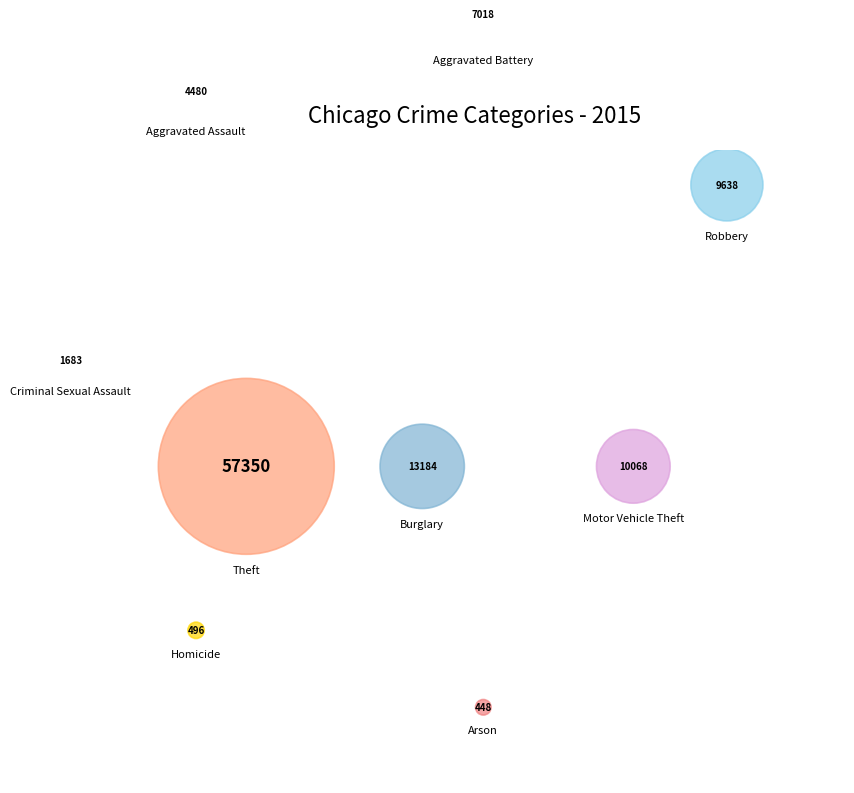

Which slice is the largest?

Theft